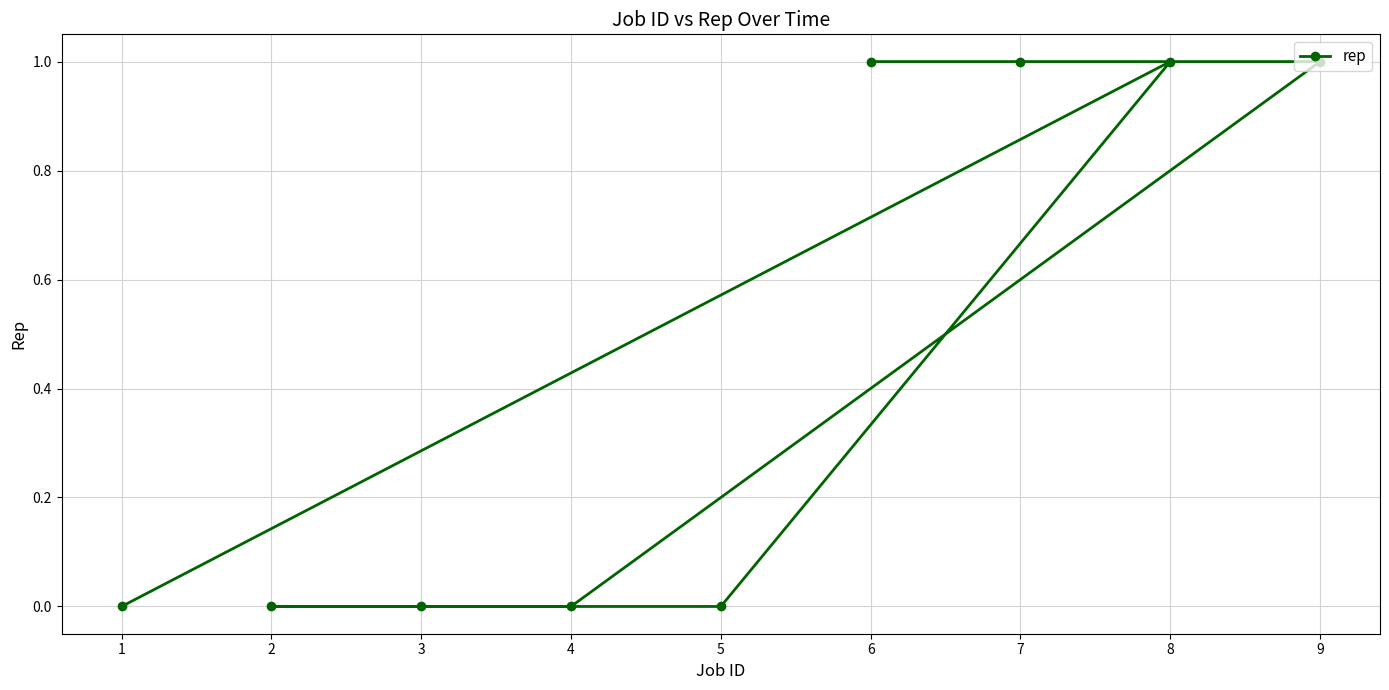

At which category does the chart reach its minimum across all series?

1